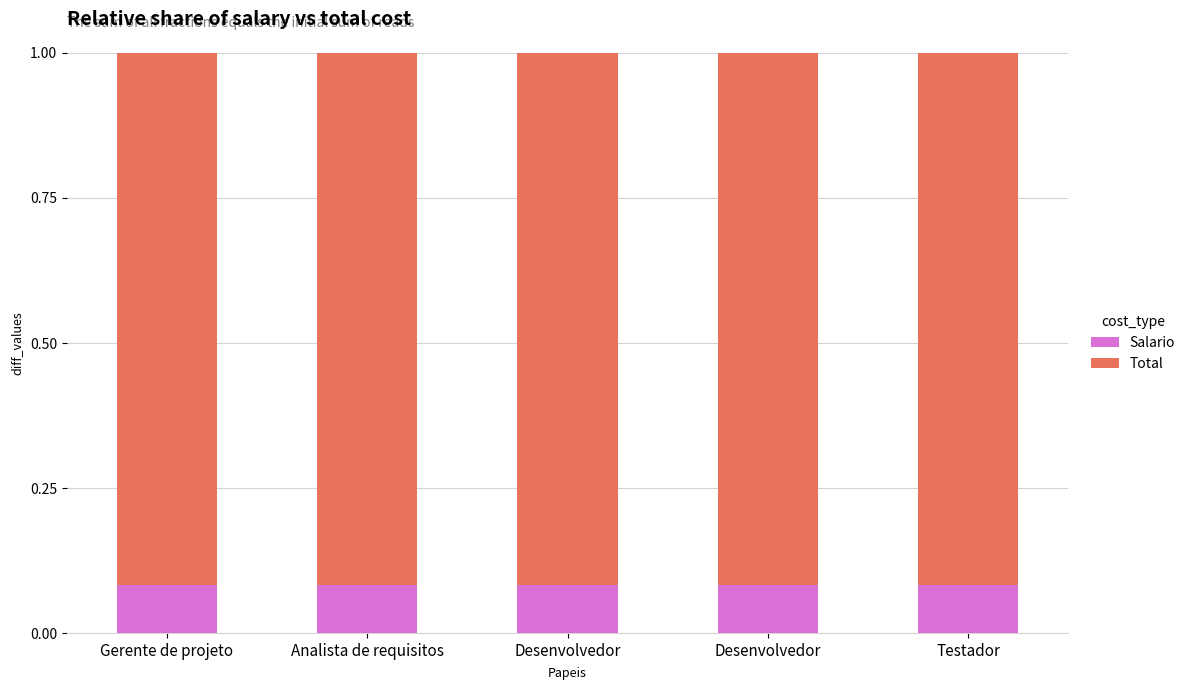

What are all the series names shown in the legend?

Salario, Total